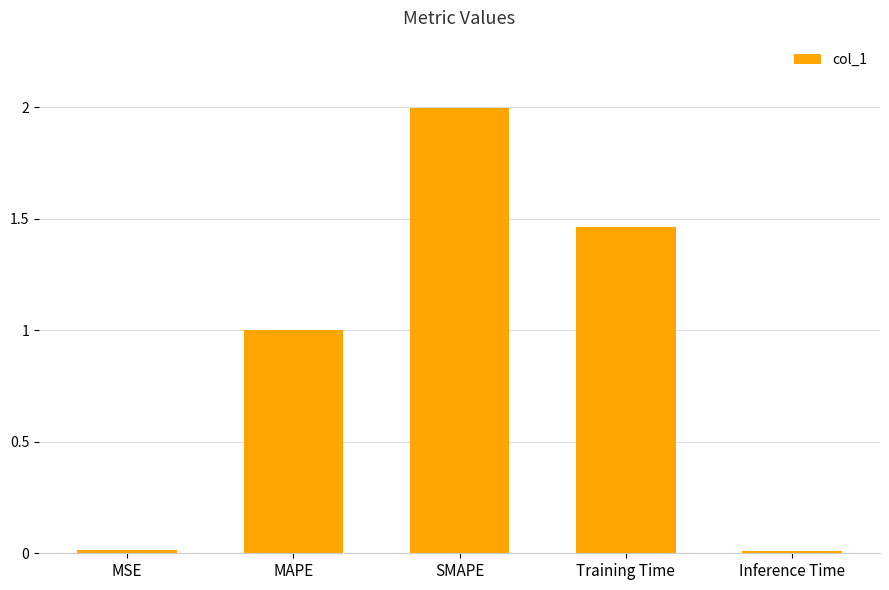

What is the value of the 2nd bar from the left?

1.0